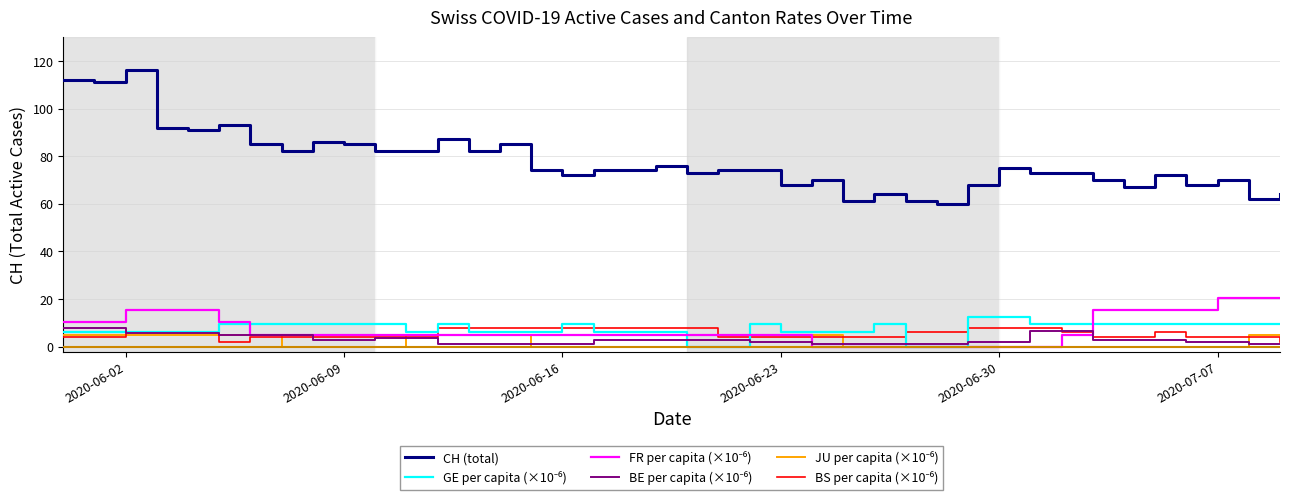

What is the greatest value displayed?

116.0